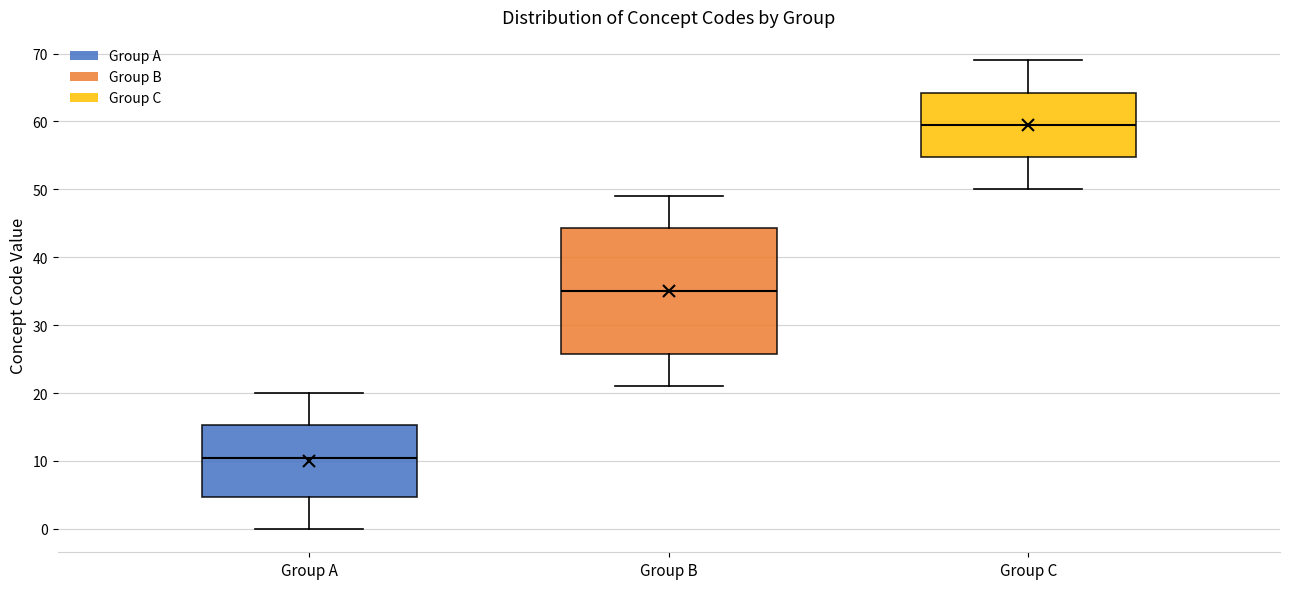

Which box has the highest median line?

Group C